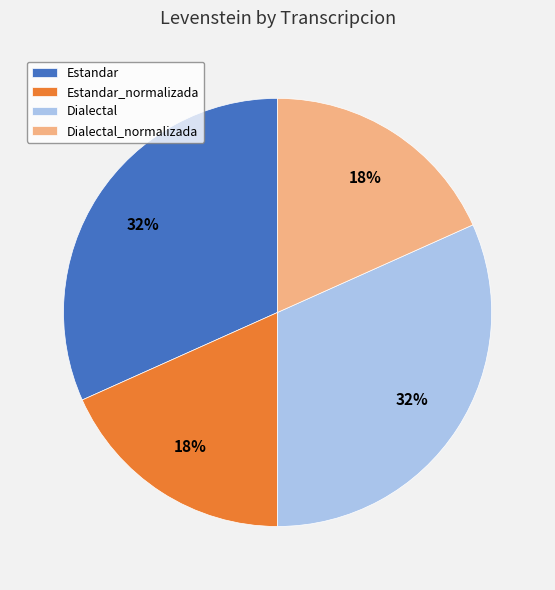

To the nearest percent, what percentage of the pie is Estandar?

32%